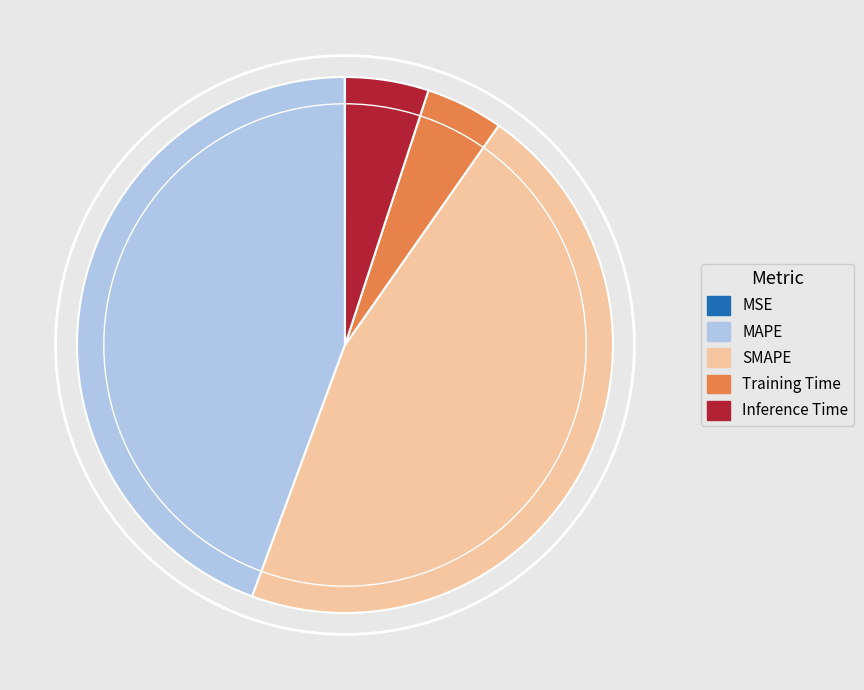

Between MAPE and Inference Time, which is larger?

MAPE